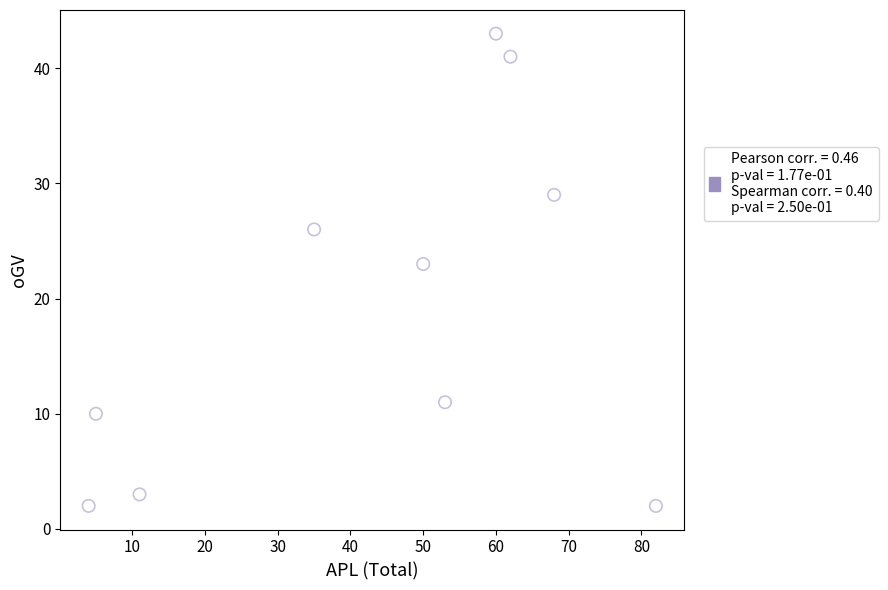

What Y value in the scatter plot is closest to 22?

23